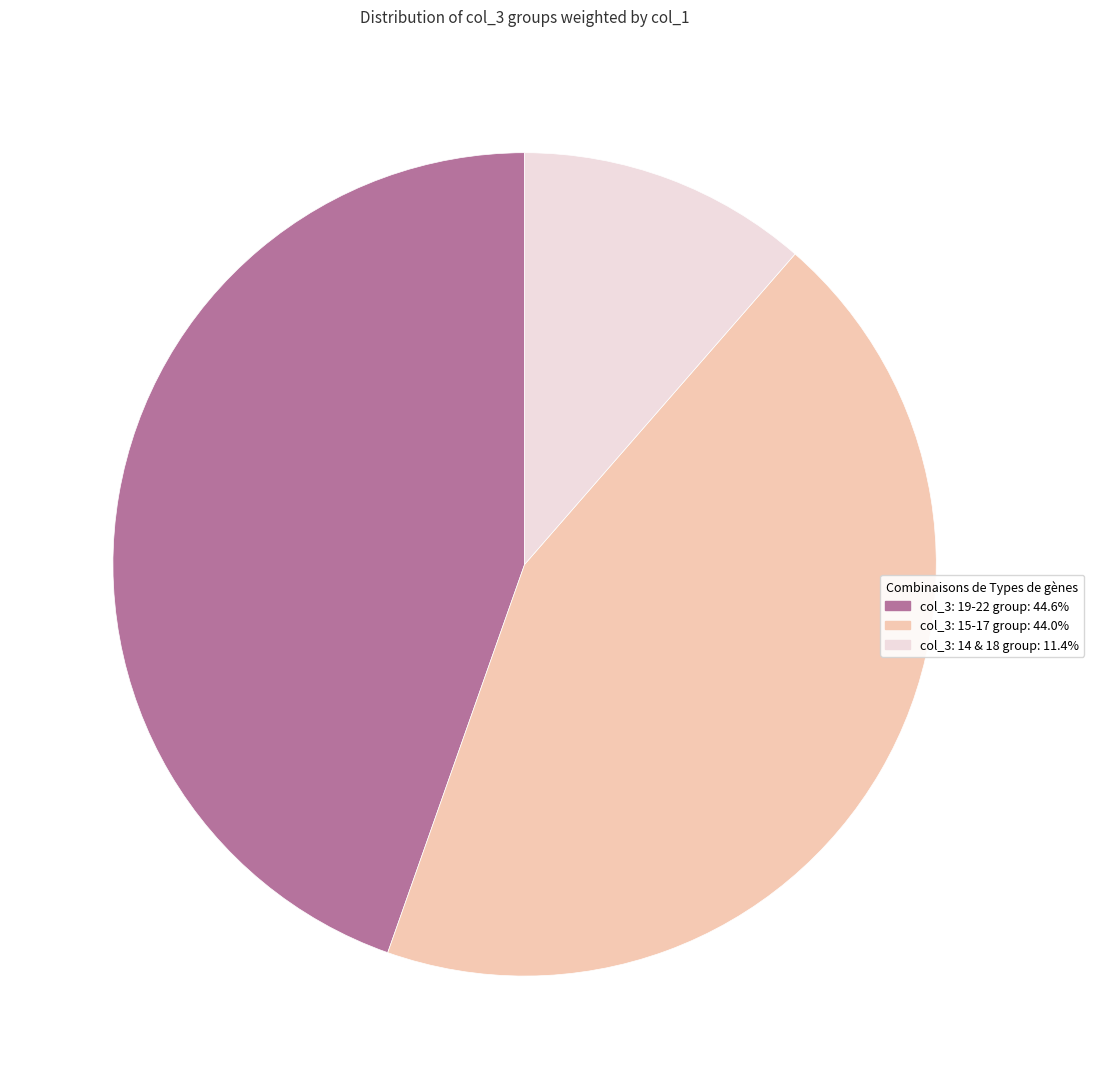

Is there a majority slice in this chart?

No